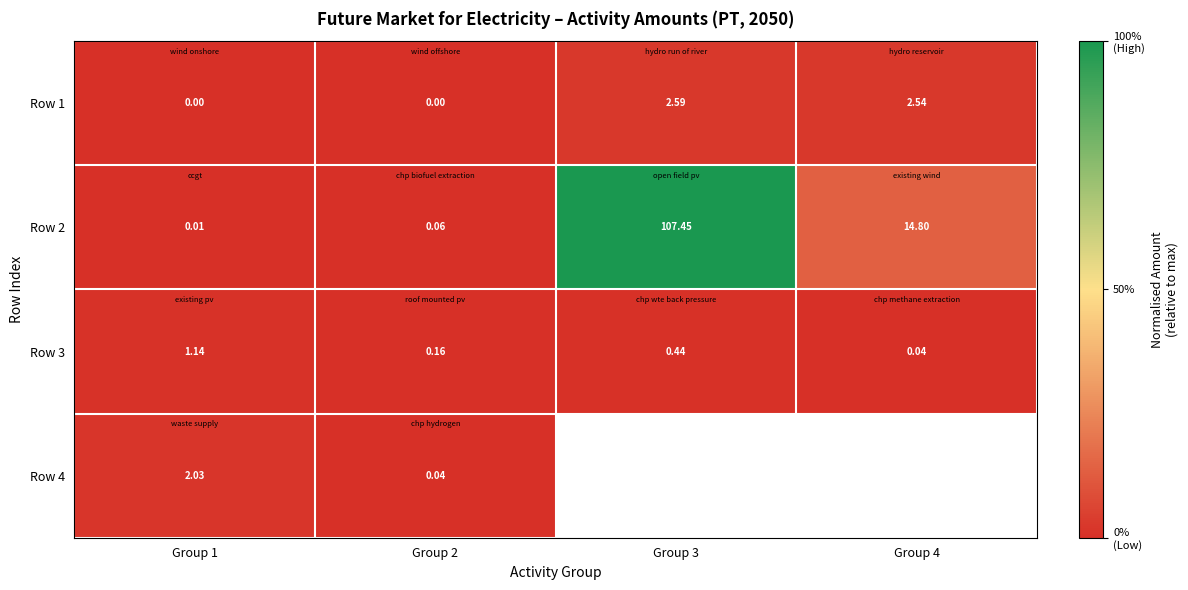

Is the value of Row 3 at Group 3 greater than the value of Row 1 at Group 2?

Yes